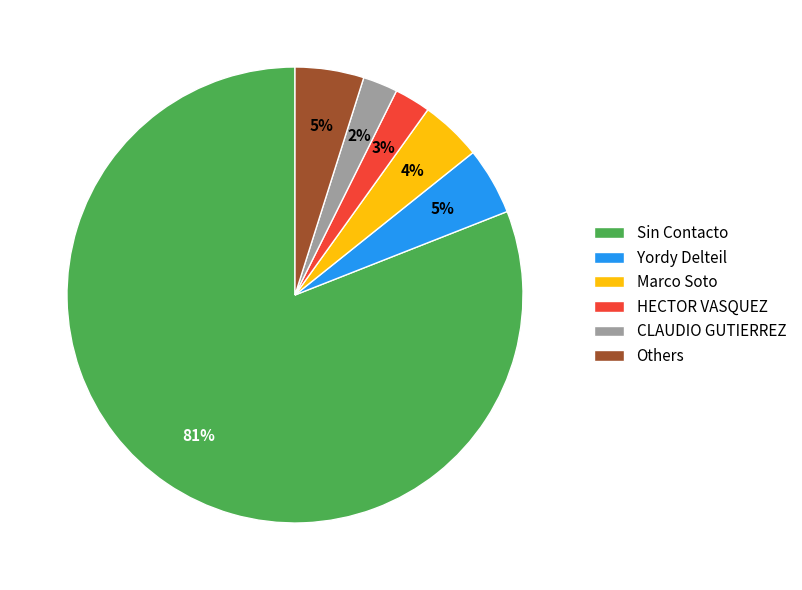

Is it true that Yordy Delteil is 16% of the pie?

False